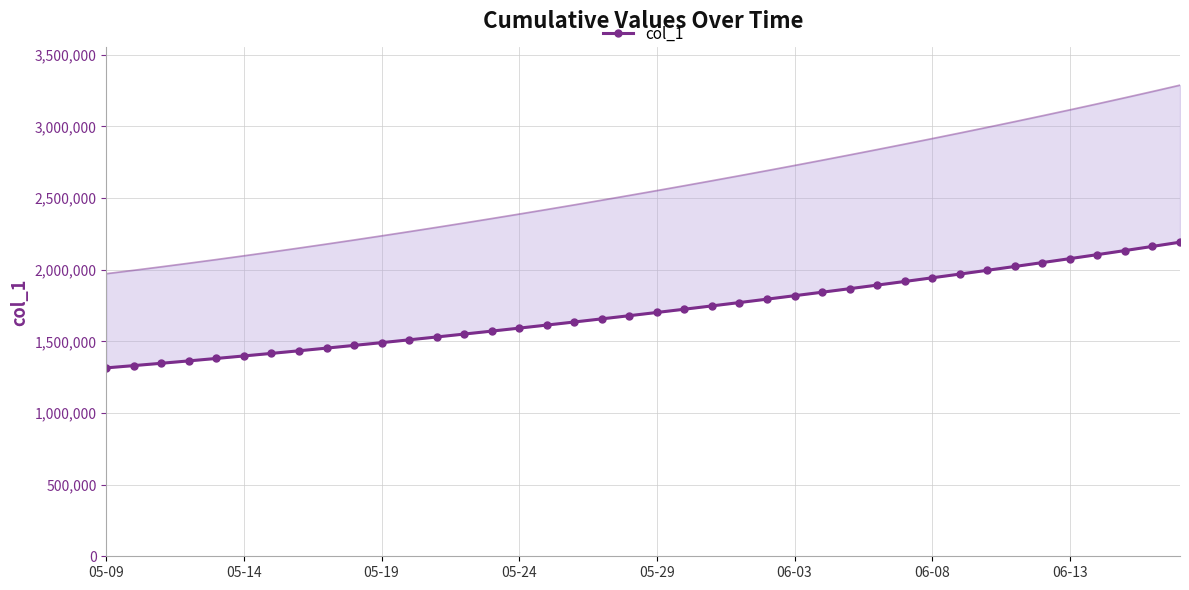

What is the sum of the values at 06-03 and 37?

3532365.6